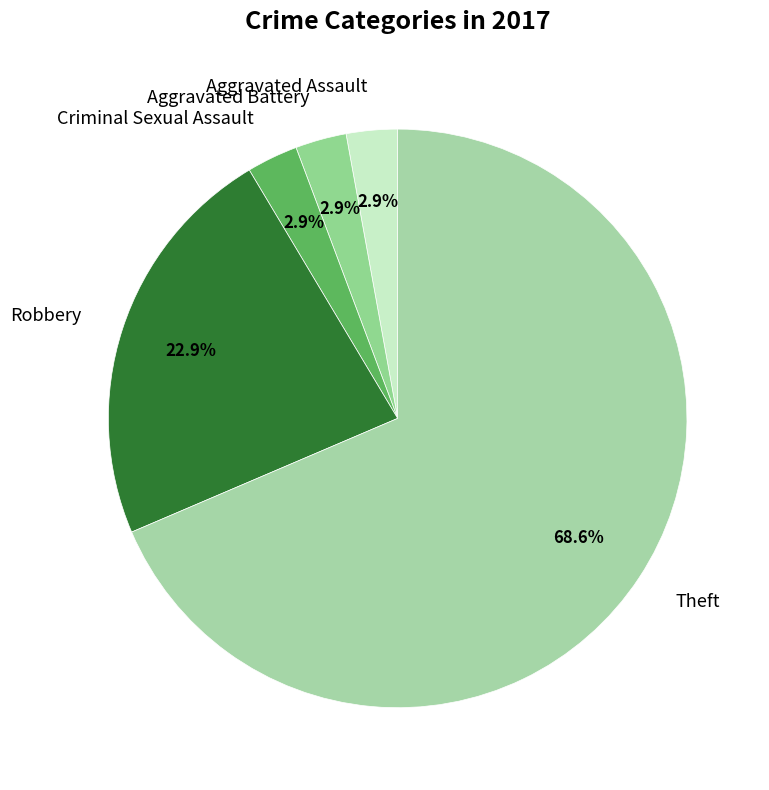

Between Robbery and Aggravated Battery, which is larger?

Robbery